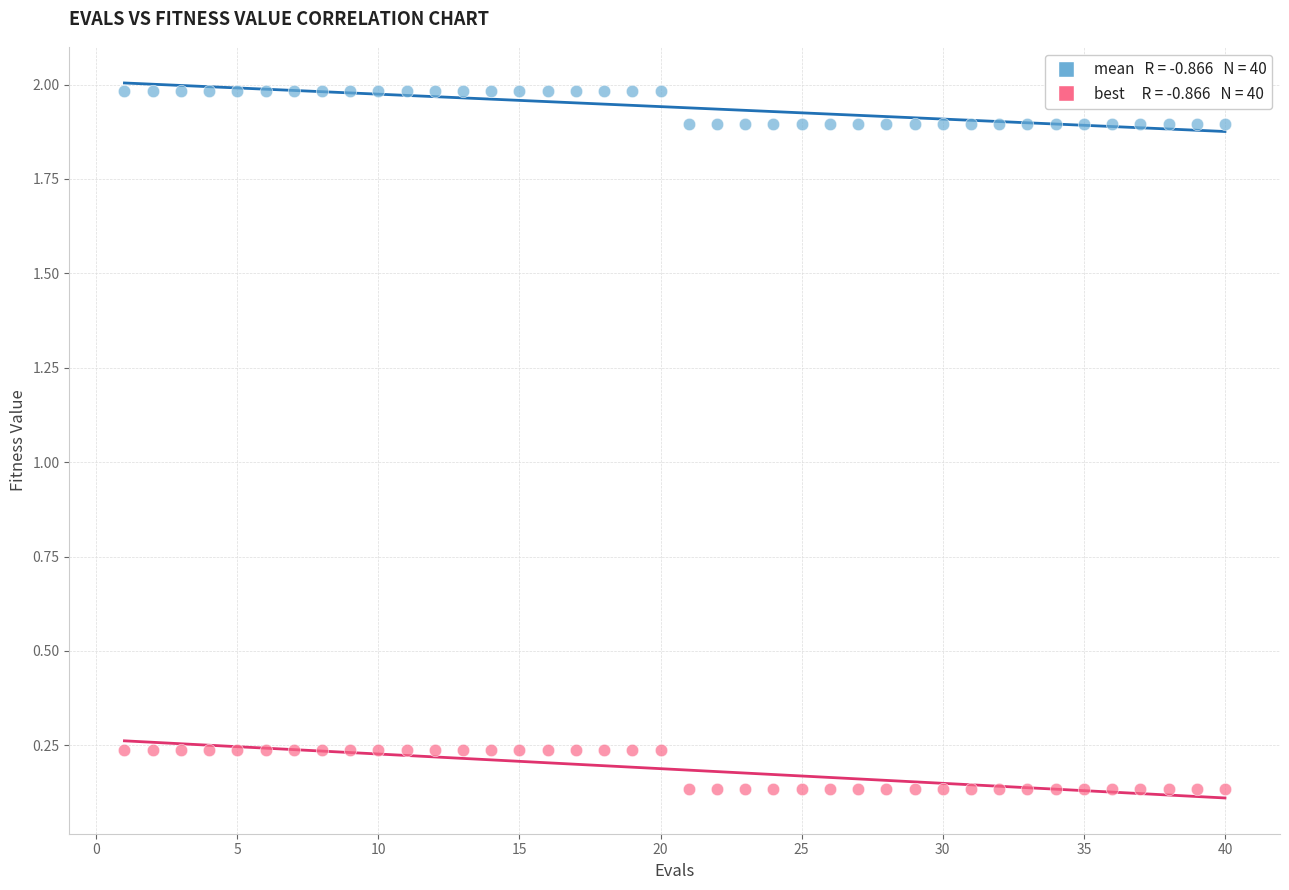

Across all data points, what is the range of X values (max minus min)?

39.0